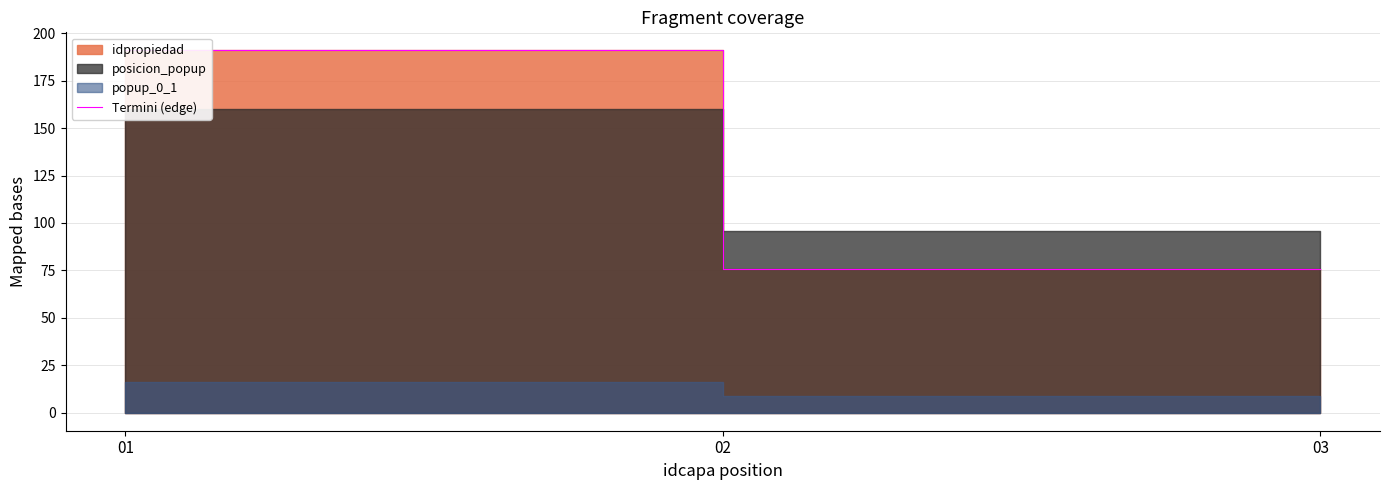

What is the difference between the maximum and minimum values?

115